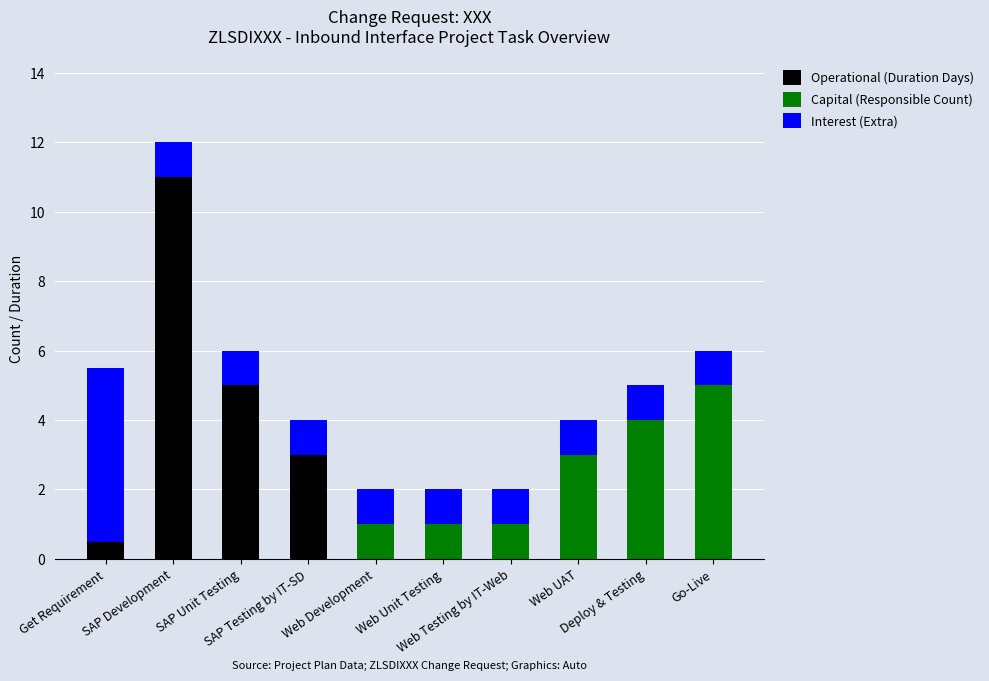

What is the highest value of the Operational (Duration Days) series?

11.0